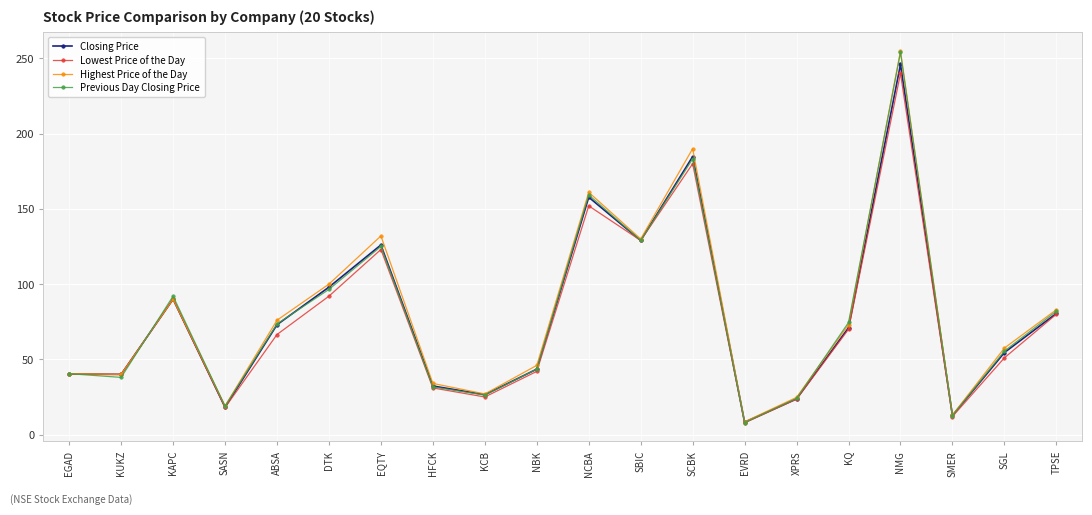

What is the label of the 5th point from the left?

ABSA